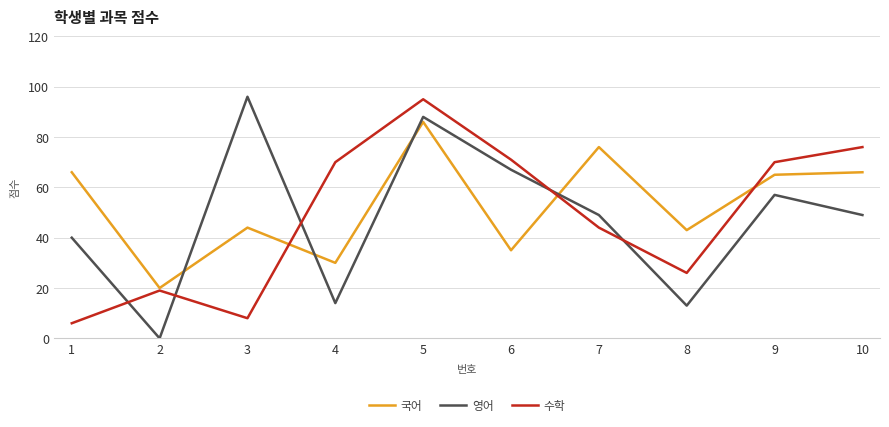

True or false: 수학 has a value of 44 at 7.

True